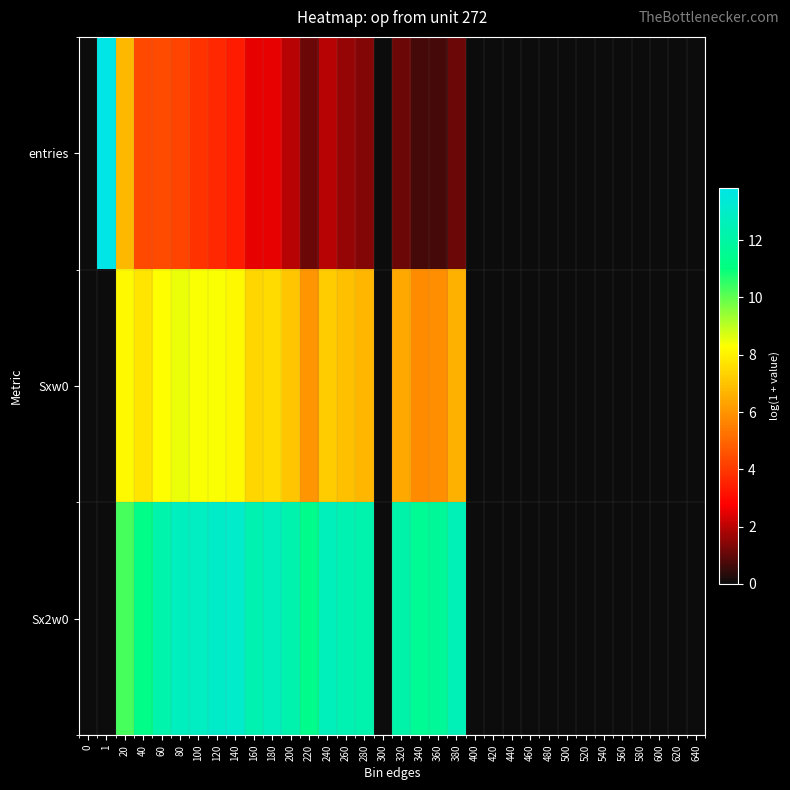

At how many categories does at least one series exceed 1?

19